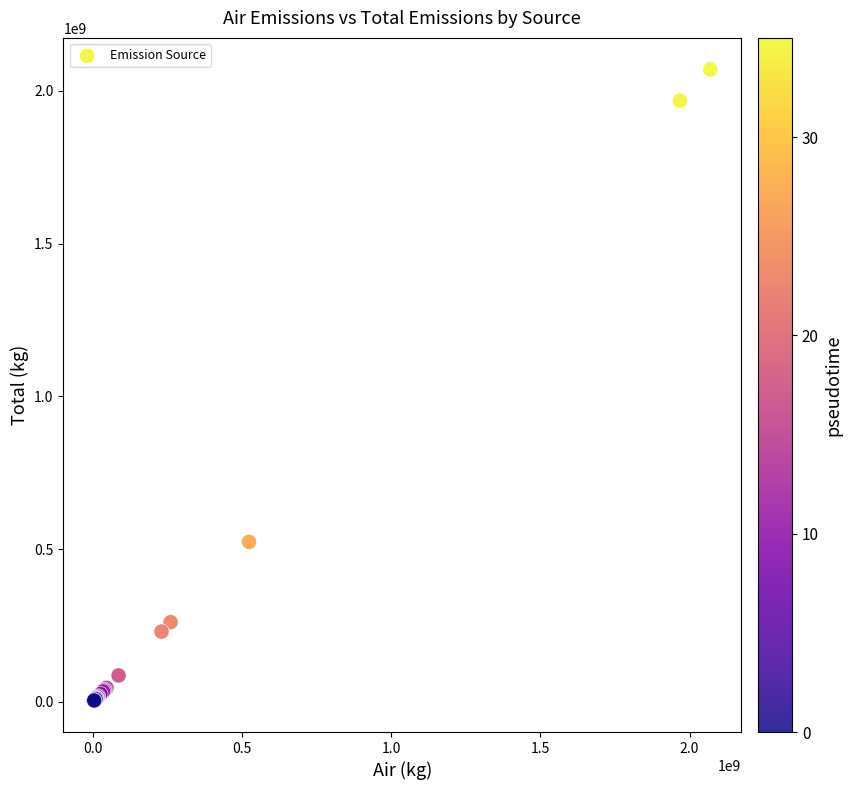

What Y value in the scatter plot is closest to 1037142168?

523703302.0